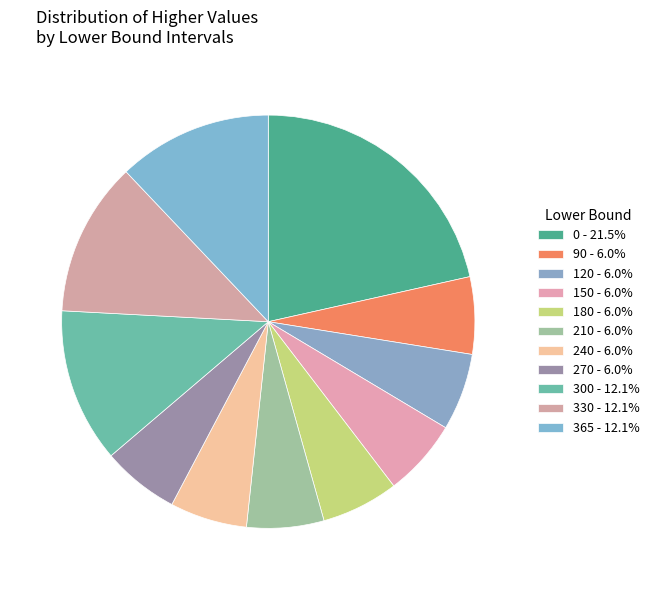

Is it true that 330 is 27% of the pie?

False